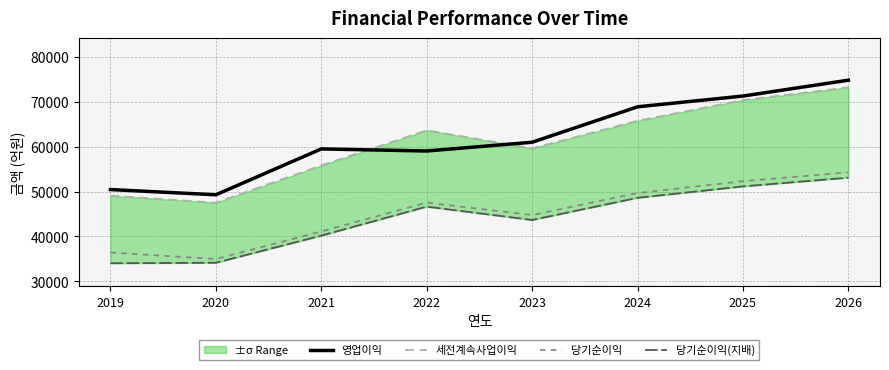

Which series has the widest spread of values?

세전계속사업이익